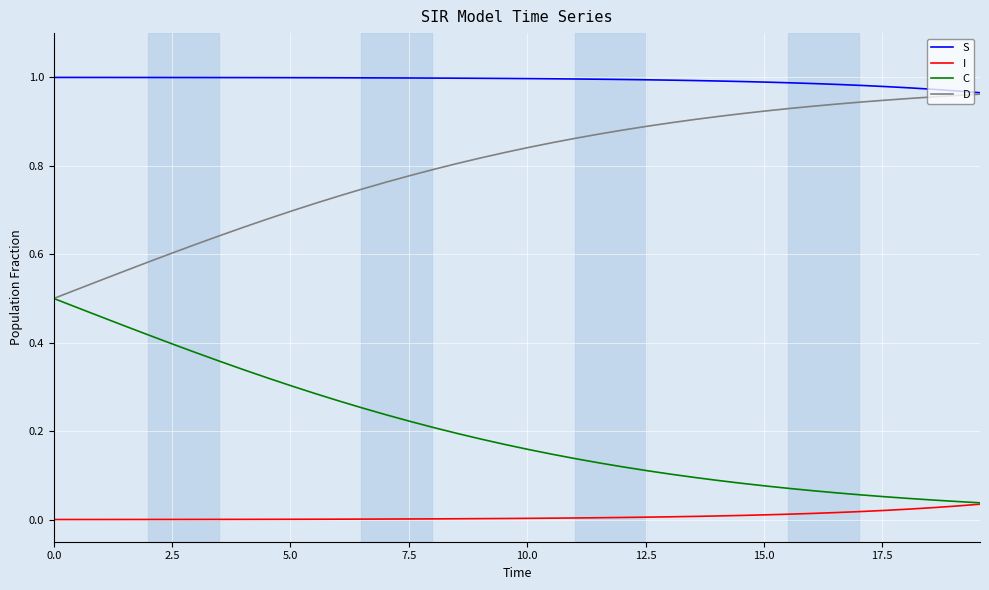

Which series has the largest total across all categories?

S